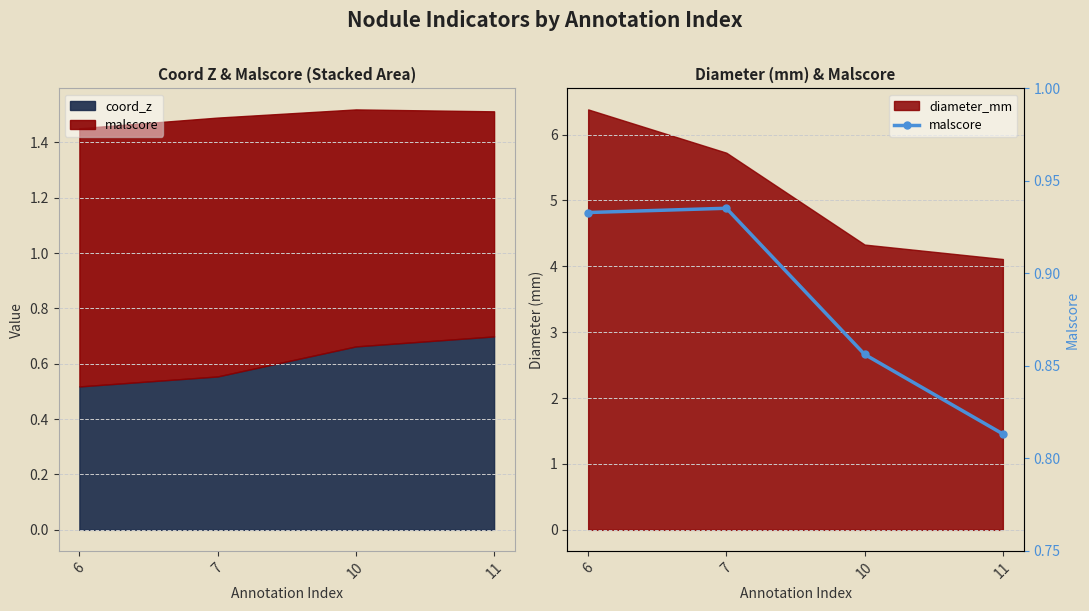

List the labels in order of value, smallest first.

11, 10, 6, 7